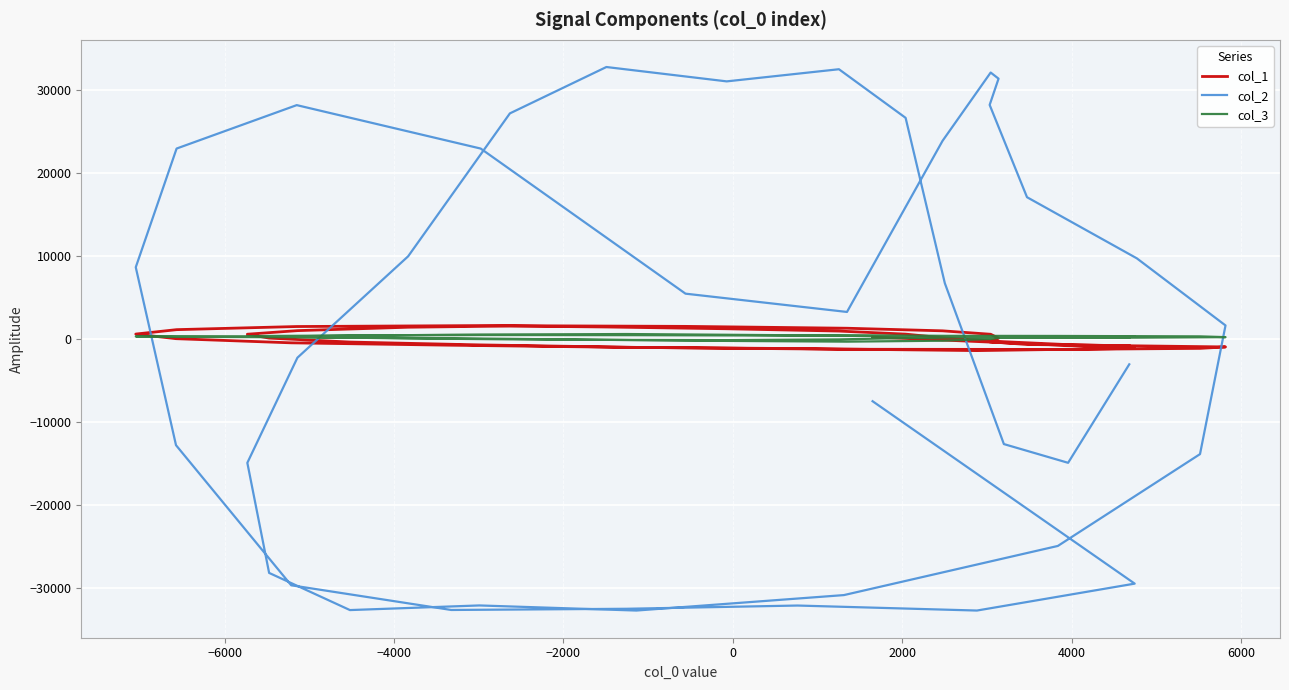

How many interior local valleys does the col_1 series have?

2